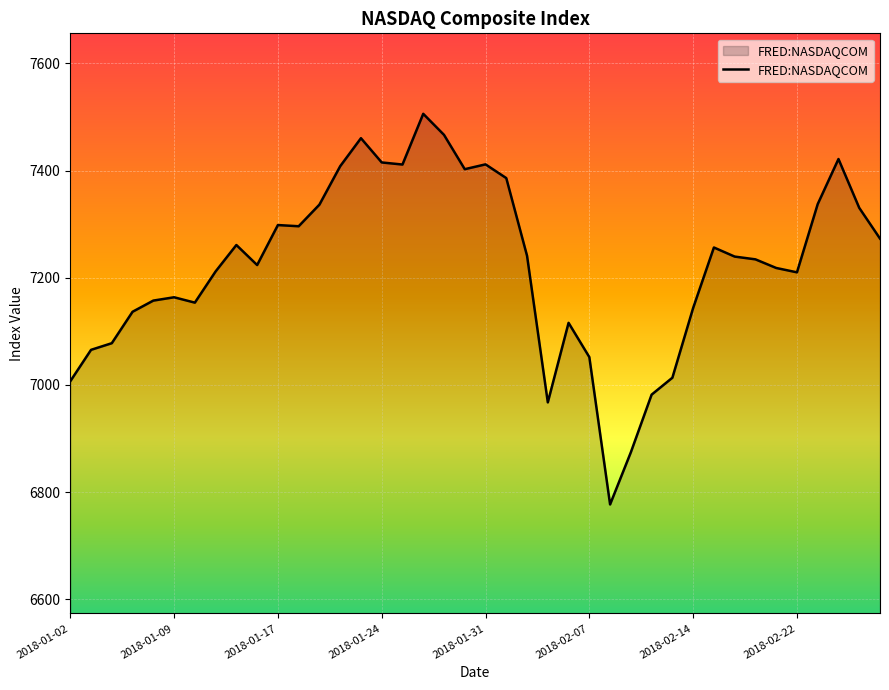

What is the greatest value displayed?

7505.8